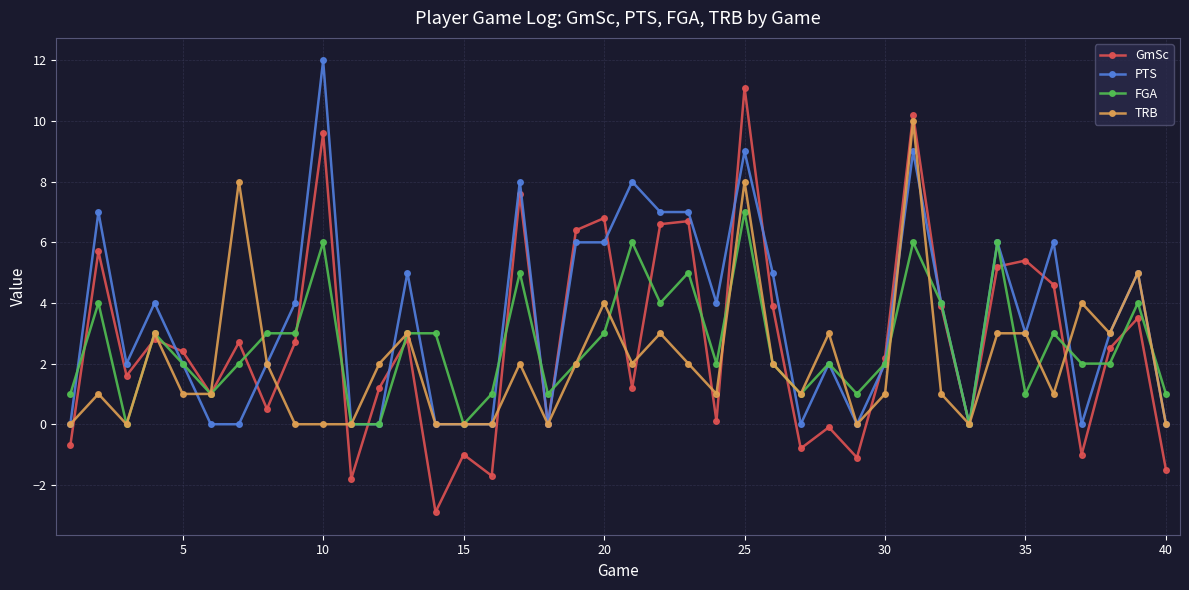

In GmSc, how many points are higher than both neighbors (excluding endpoints)?

14